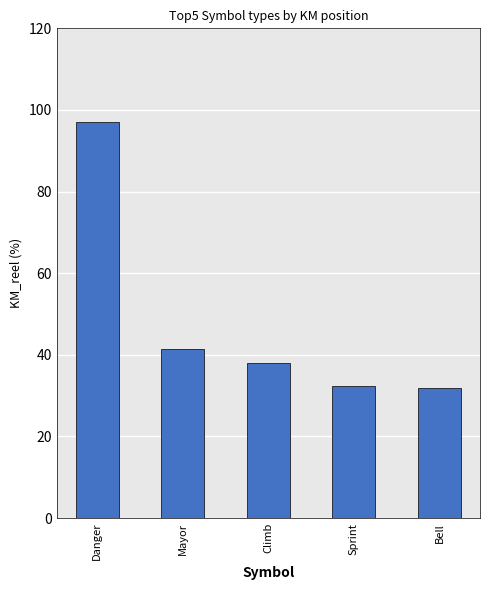

What is the sum of the values at Danger and Mayor?

138.3